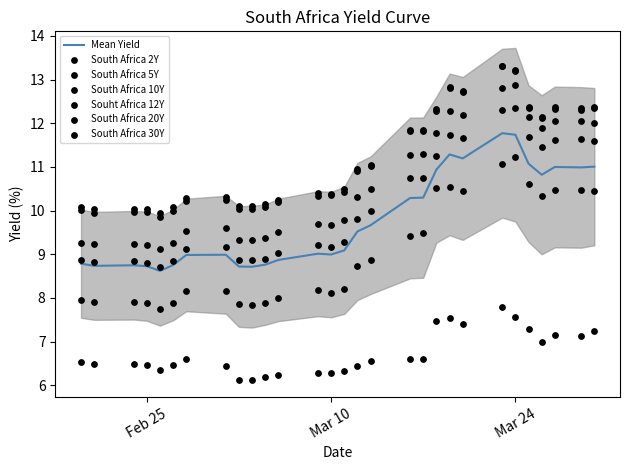

Which series contains the highest Y value?

South Africa 20Y